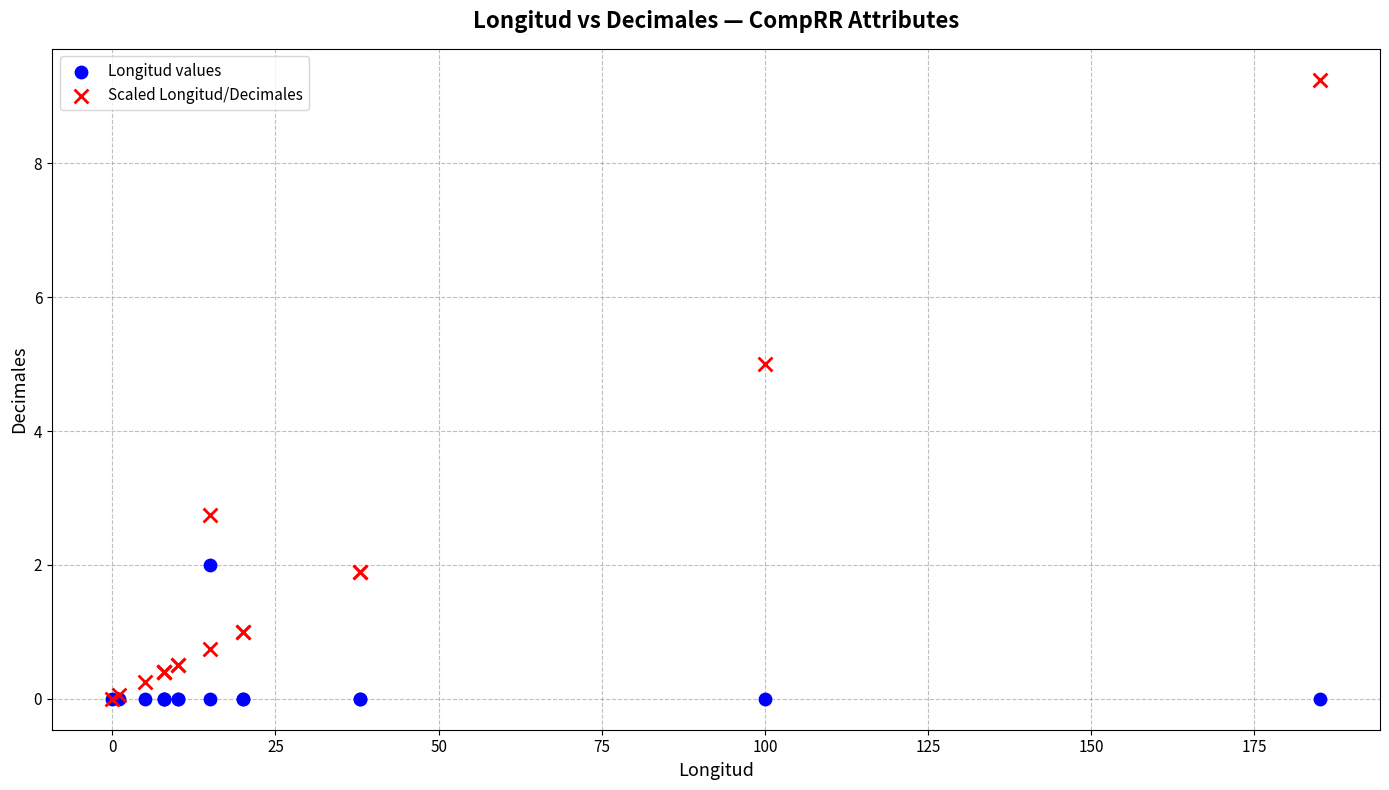

In the Scaled Longitud/Decimales series, what Y value is closest to 4?

5.0